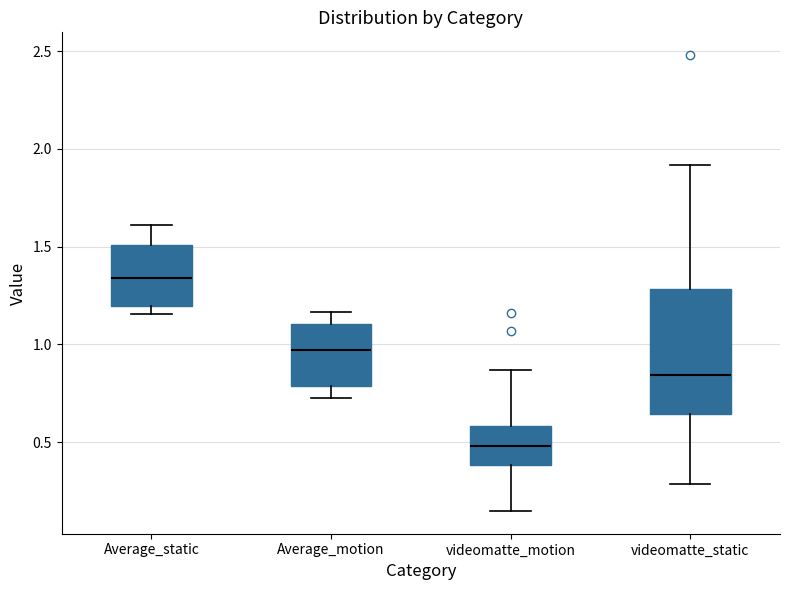

Comparing the boxes themselves (not the whiskers), which one is the tallest?

videomatte_static